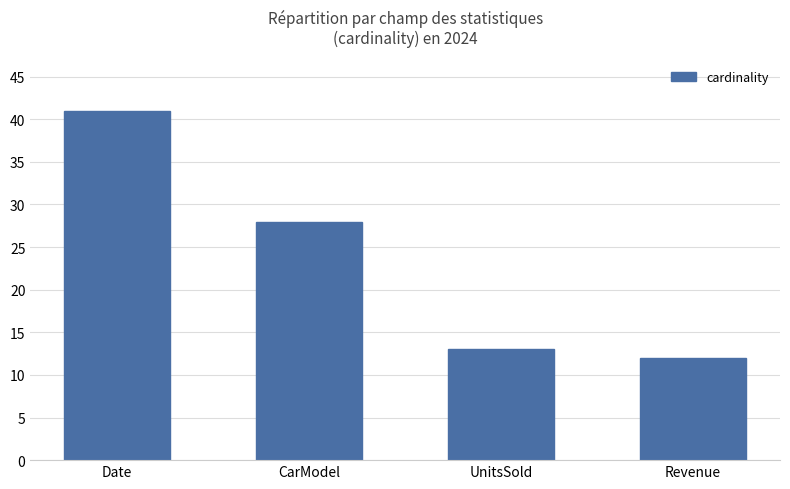

How many data points does each series have?

4